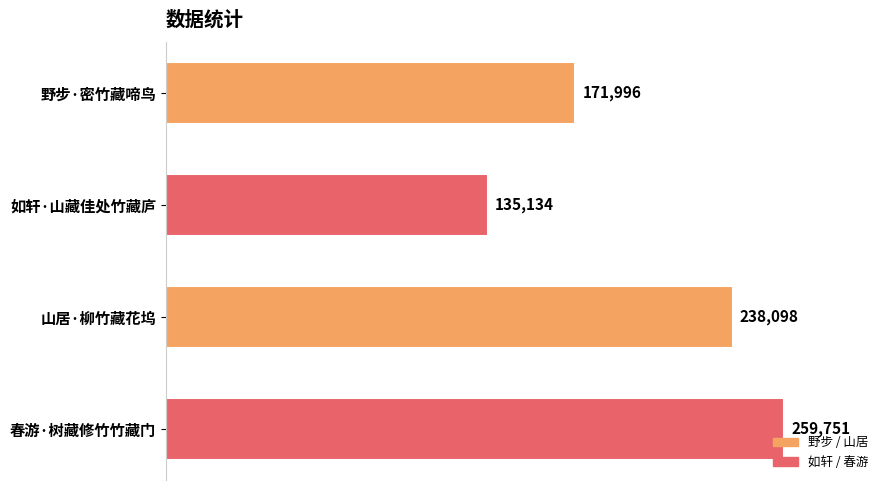

Reading top to bottom, extract all data points from this chart.

野步·密竹藏啼鸟=171996	如轩·山藏佳处竹藏庐=135134	山居·柳竹藏花坞=238098	春游·树藏修竹竹藏门=259751